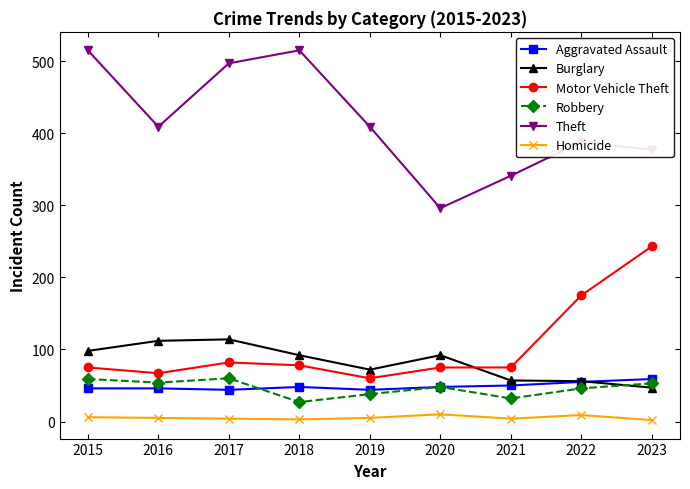

What are all the series names shown in the legend?

Aggravated Assault, Burglary, Motor Vehicle Theft, Robbery, Theft, Homicide